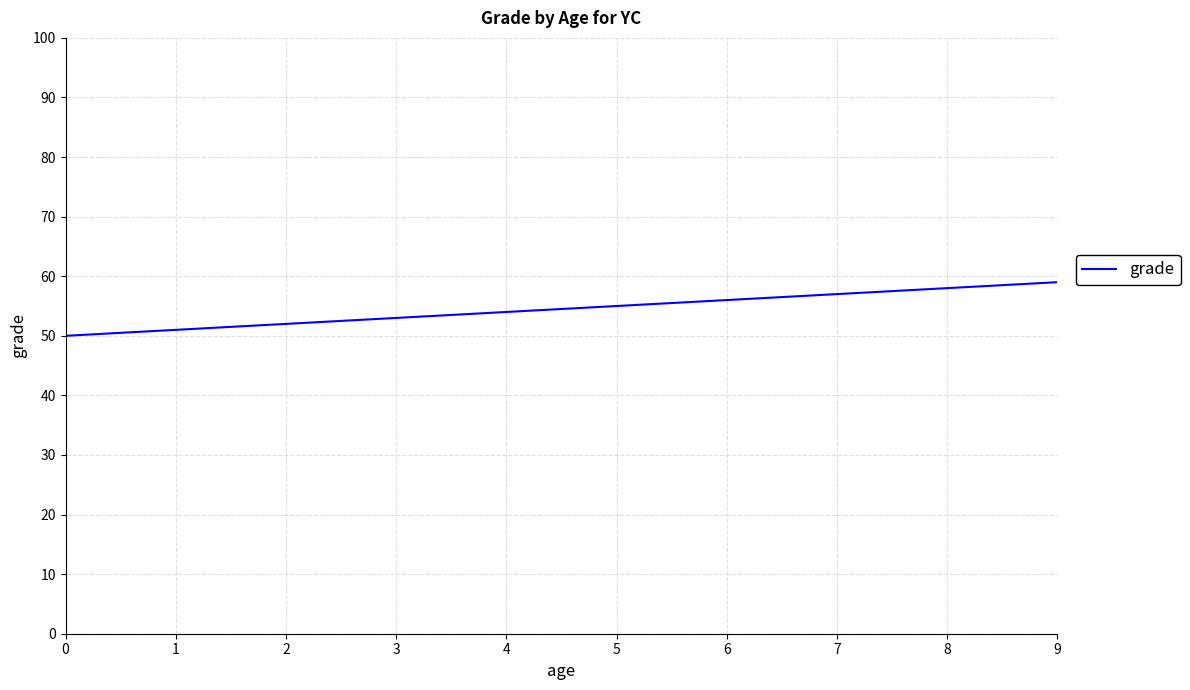

Reading left to right, transcribe all the data shown in this chart.

0=50	1=51	2=52	3=53	4=54	5=55	6=56	7=57	8=58	9=59